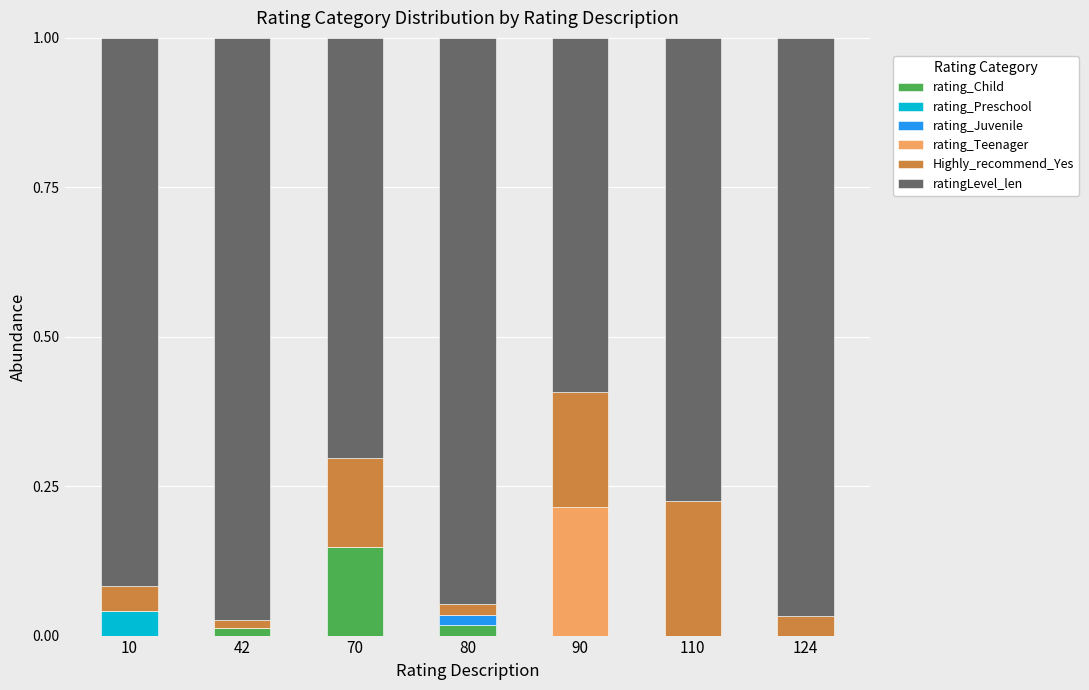

At which label does rating_Child reach its peak?

70